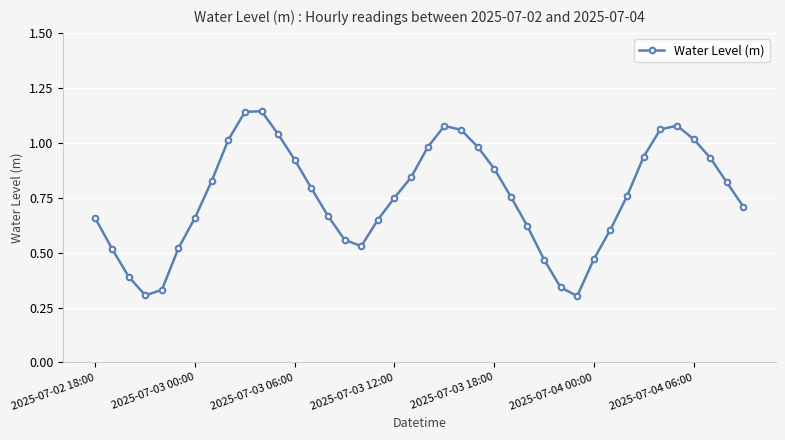

Count the number of data series in this chart.

1